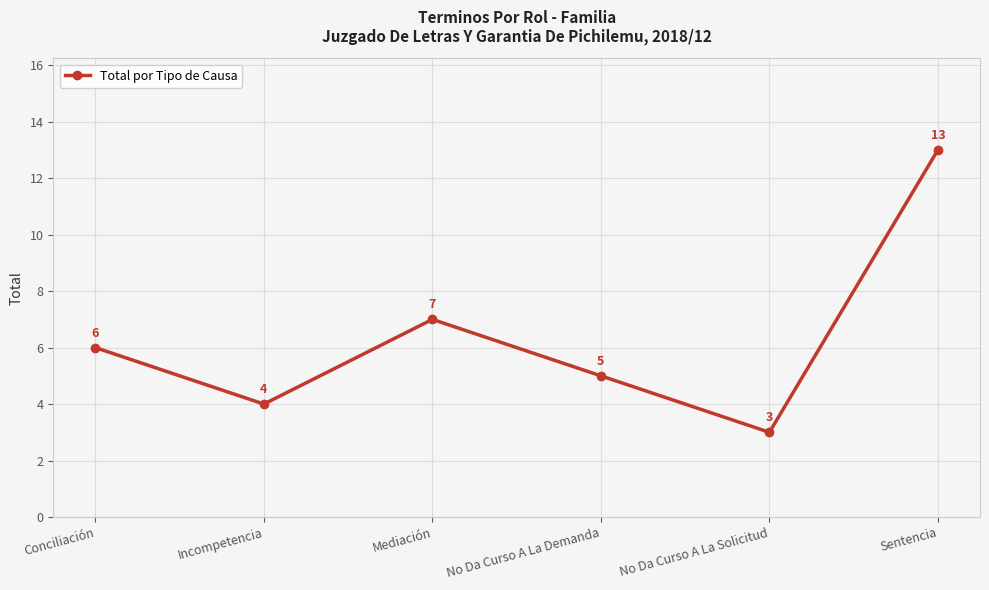

Between Mediación and No Da Curso A La Solicitud, which is larger?

Mediación